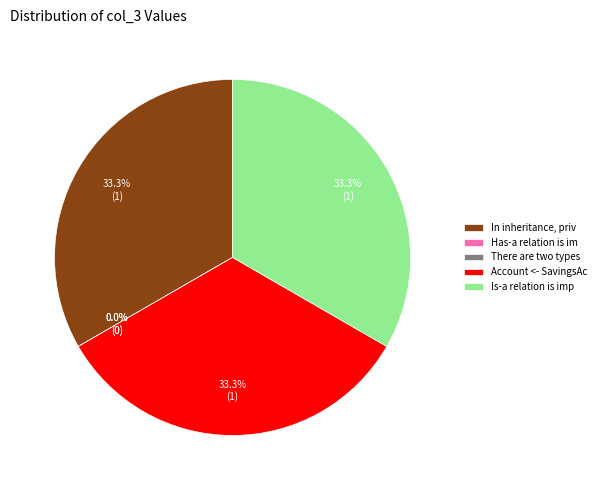

True or false: Has-a relation is implemented accounts for 0% of the total.

True